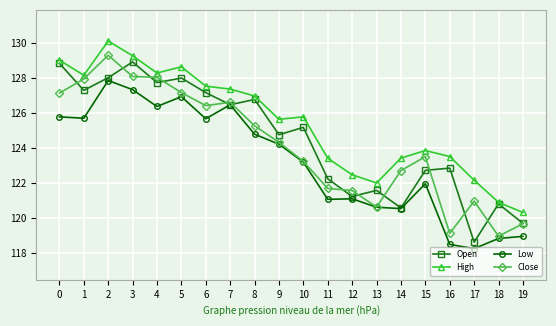

Is the value of Open at 1 greater than the value of Low at 18?

Yes